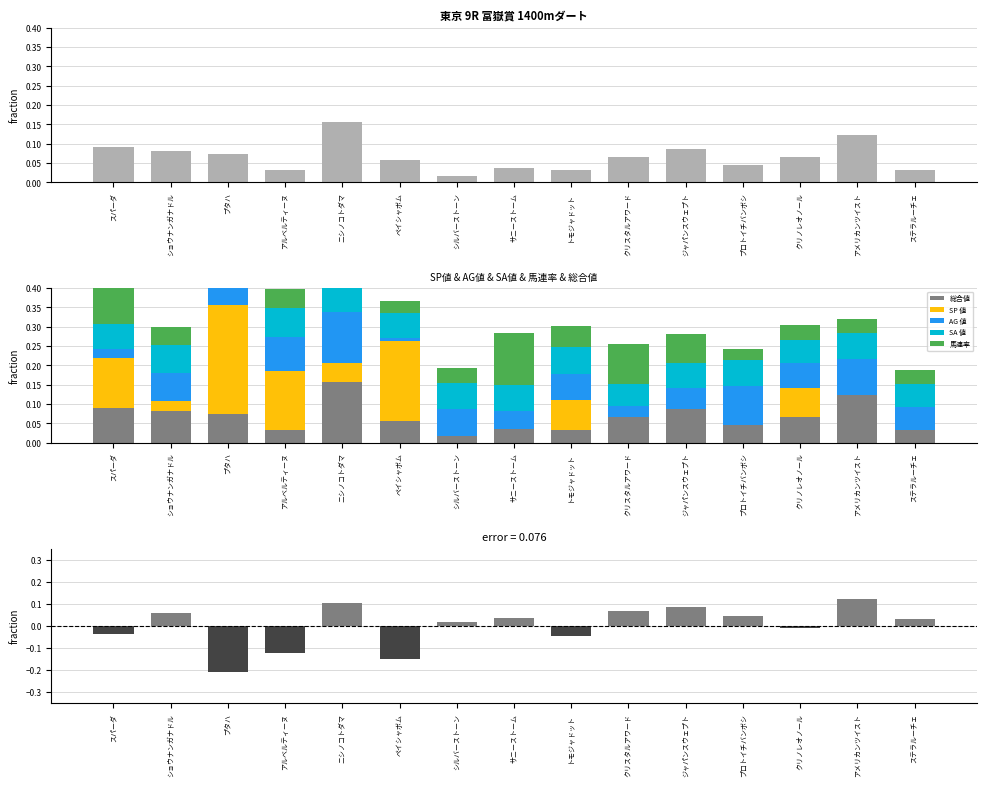

The AG 値 series shows 0.0 at ステラルーチェ. True or false?

False